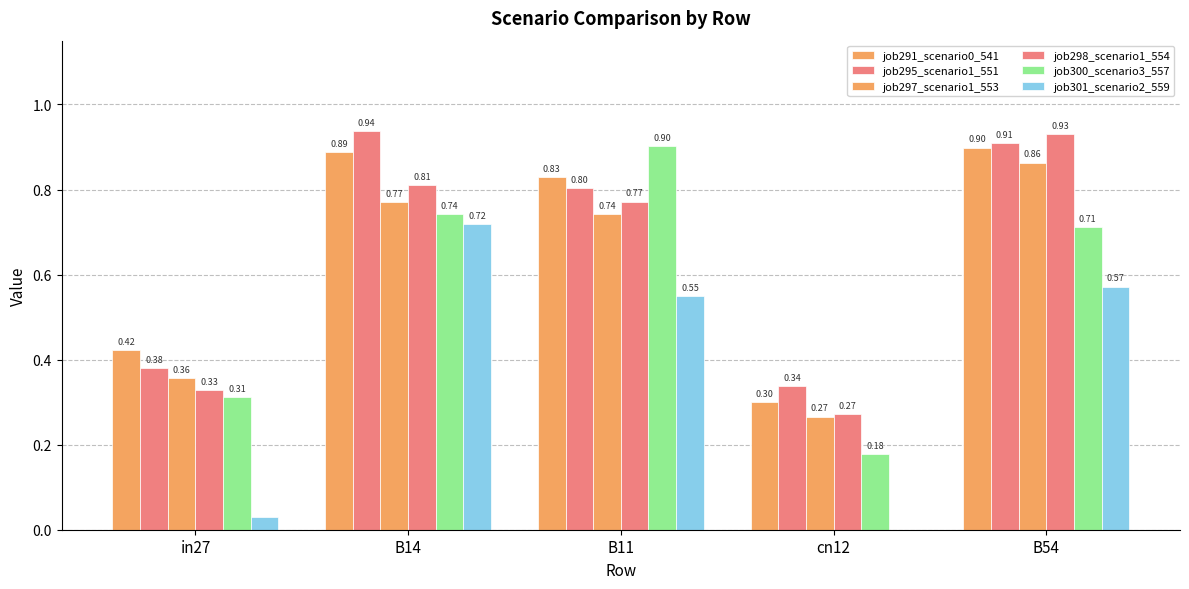

Where is job291_scenario0_541 nearest to the value 0?

cn12